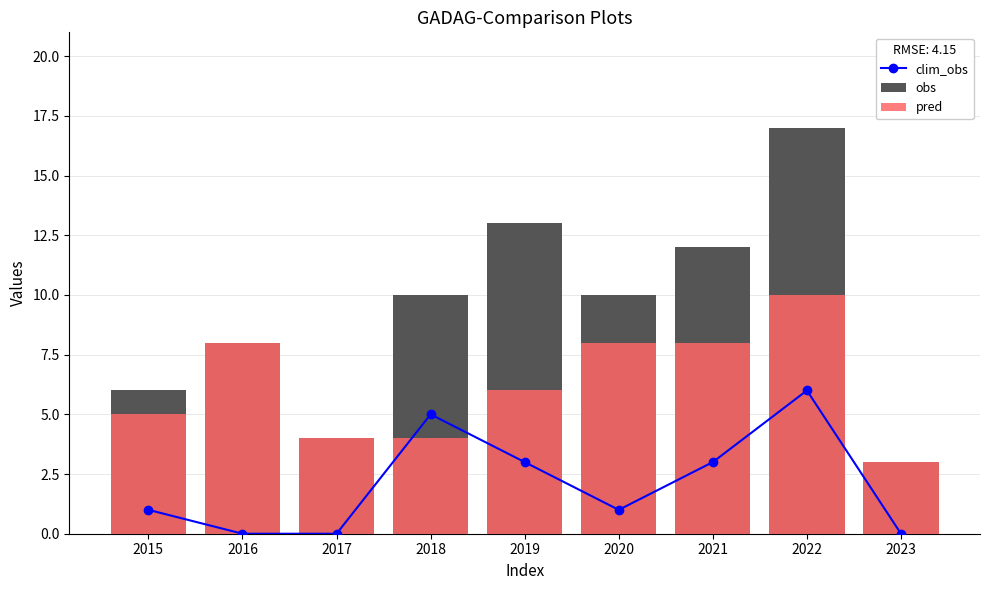

What is the difference between the pred values at 2015 and 2019?

1